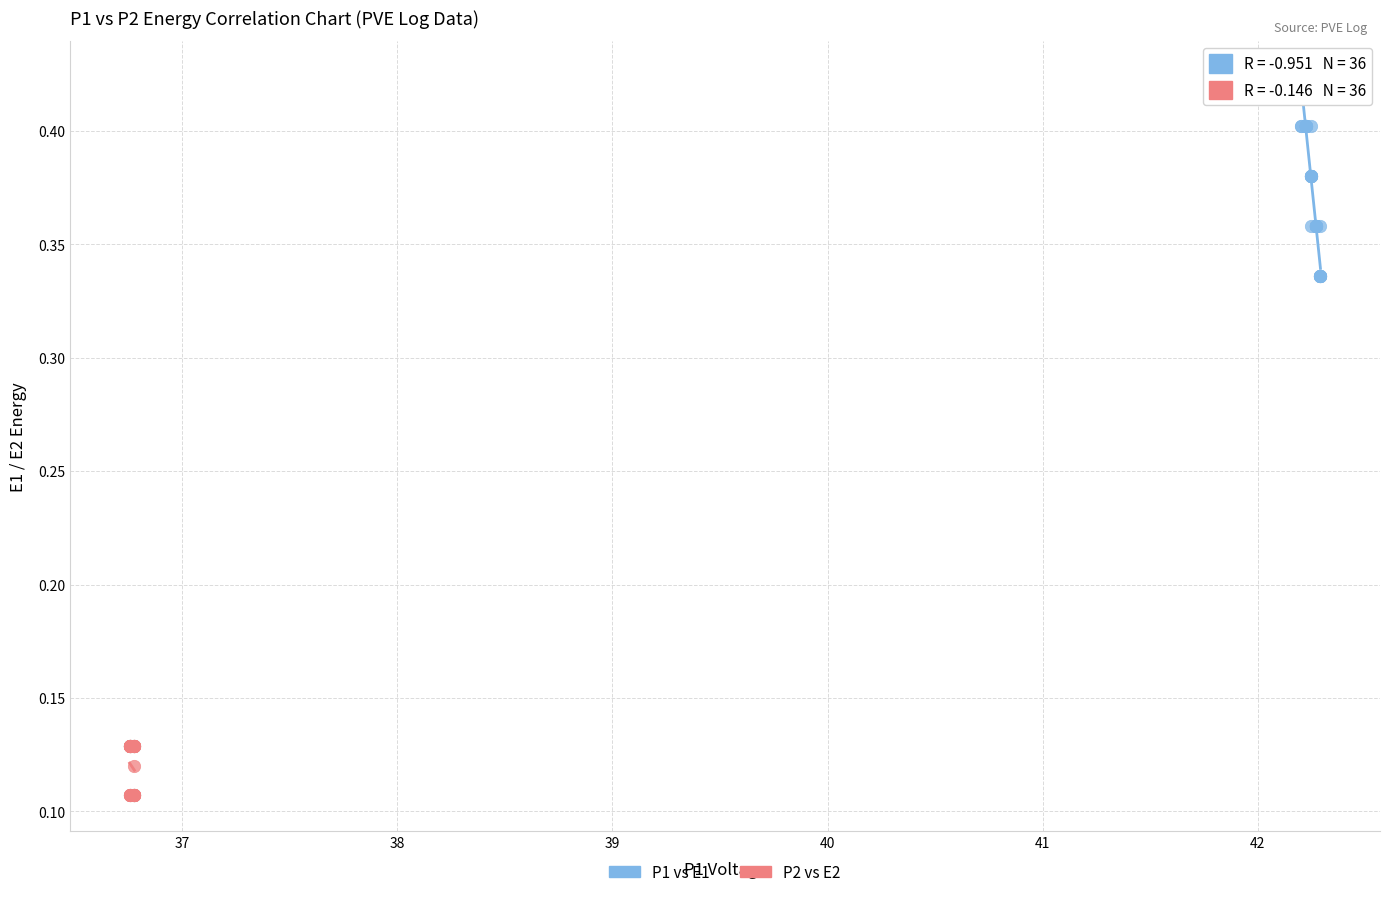

Which series has the widest spread of Y values?

P1 vs E1